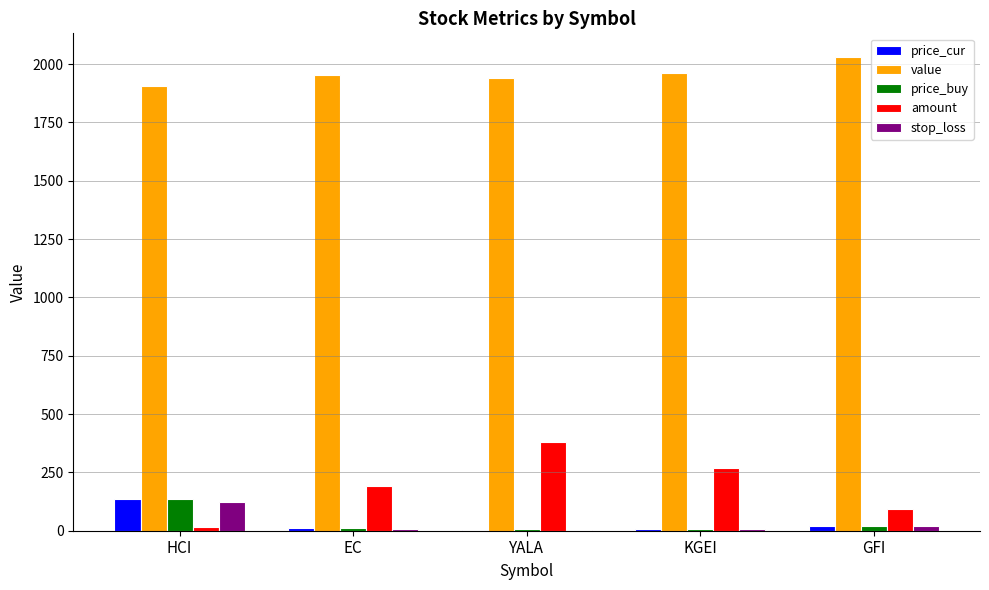

How many values in the value series exceed 1952?

3